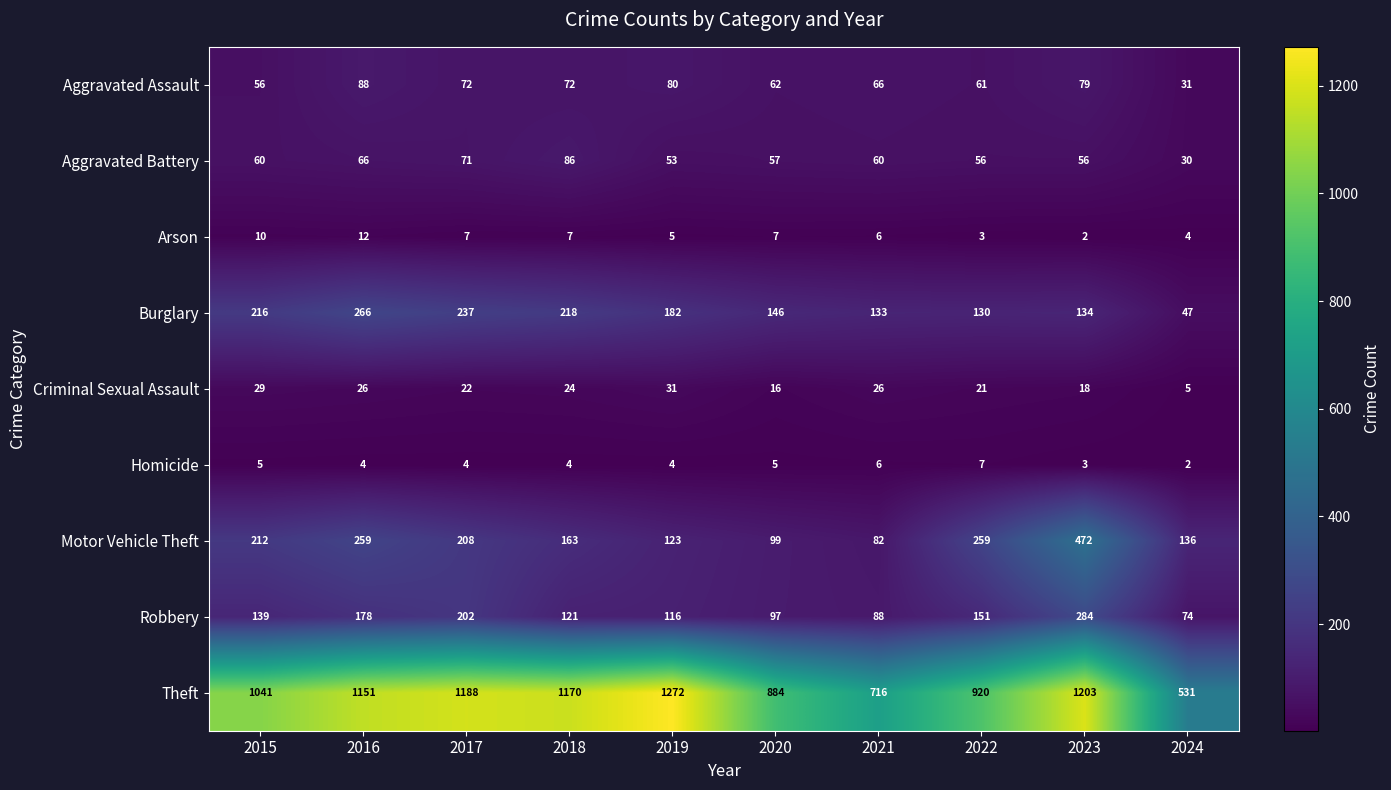

What is the sum of all Burglary values?

1709